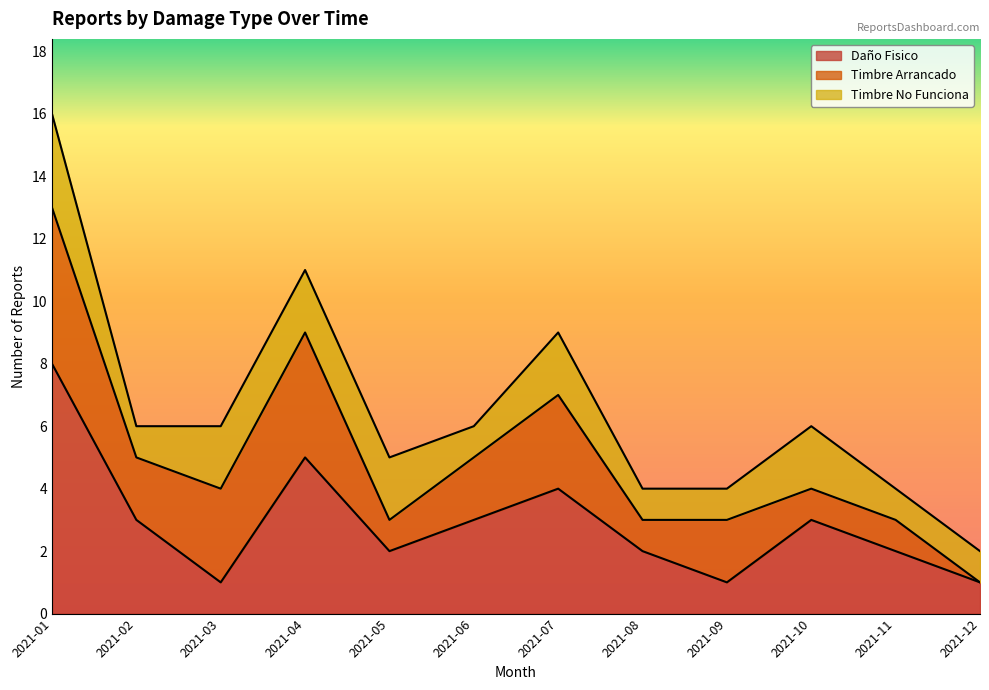

At how many categories does at least one series exceed 5?

1